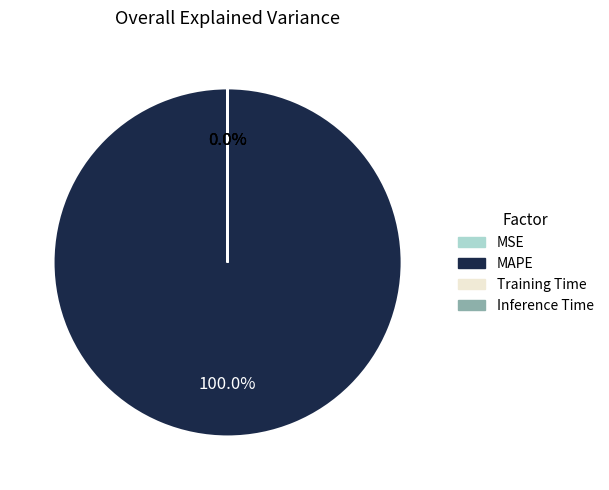

Does any single category account for the majority?

Yes